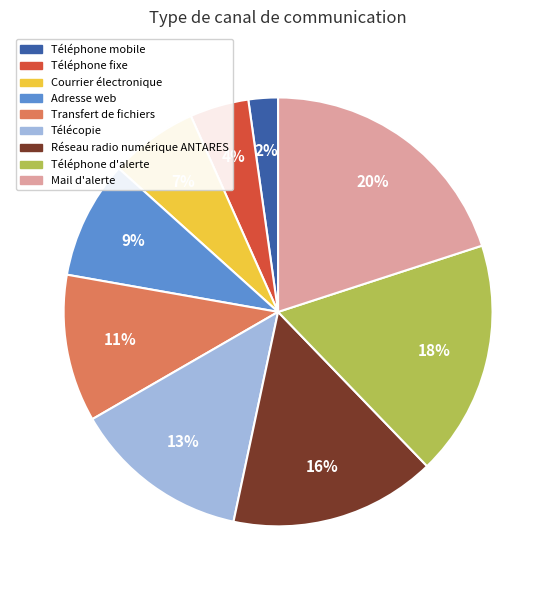

Count the number of slices in the pie.

9